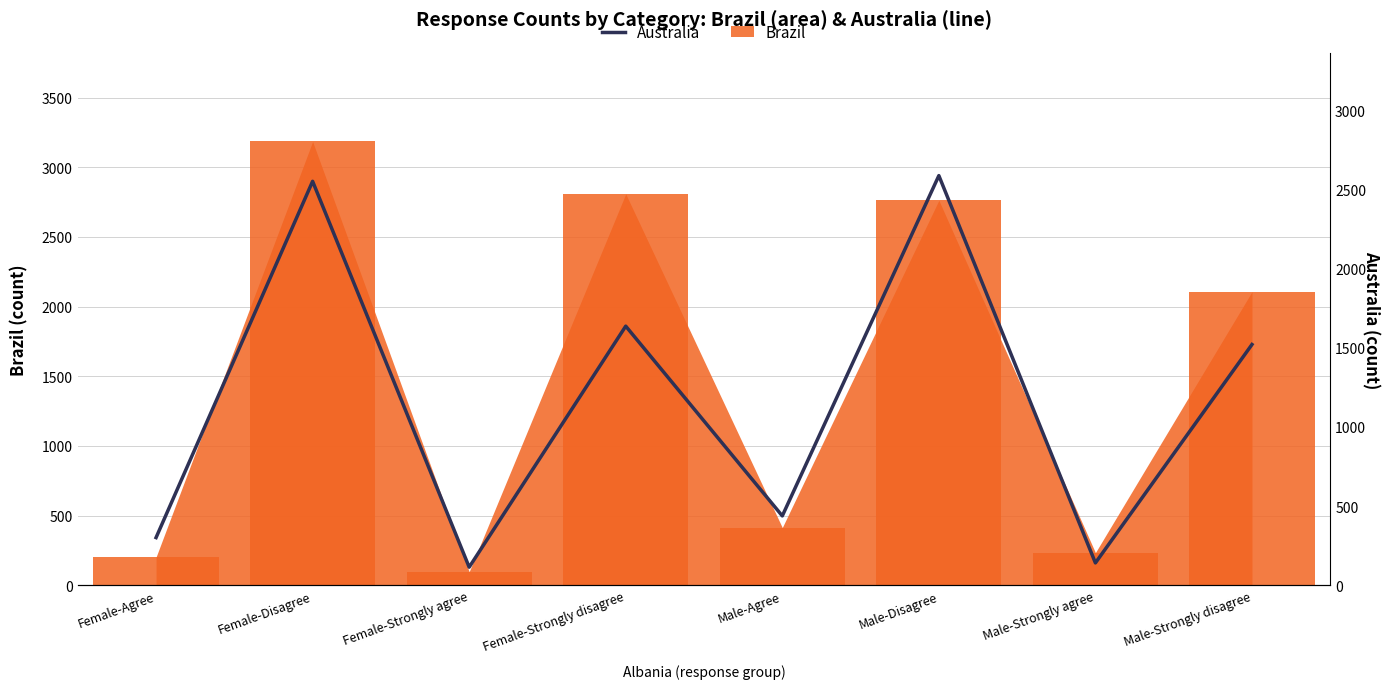

Rank the categories by value from highest to lowest.

Male-Disagree, Female-Disagree, Female-Strongly disagree, Male-Strongly disagree, Male-Agree, Female-Agree, Male-Strongly agree, Female-Strongly agree